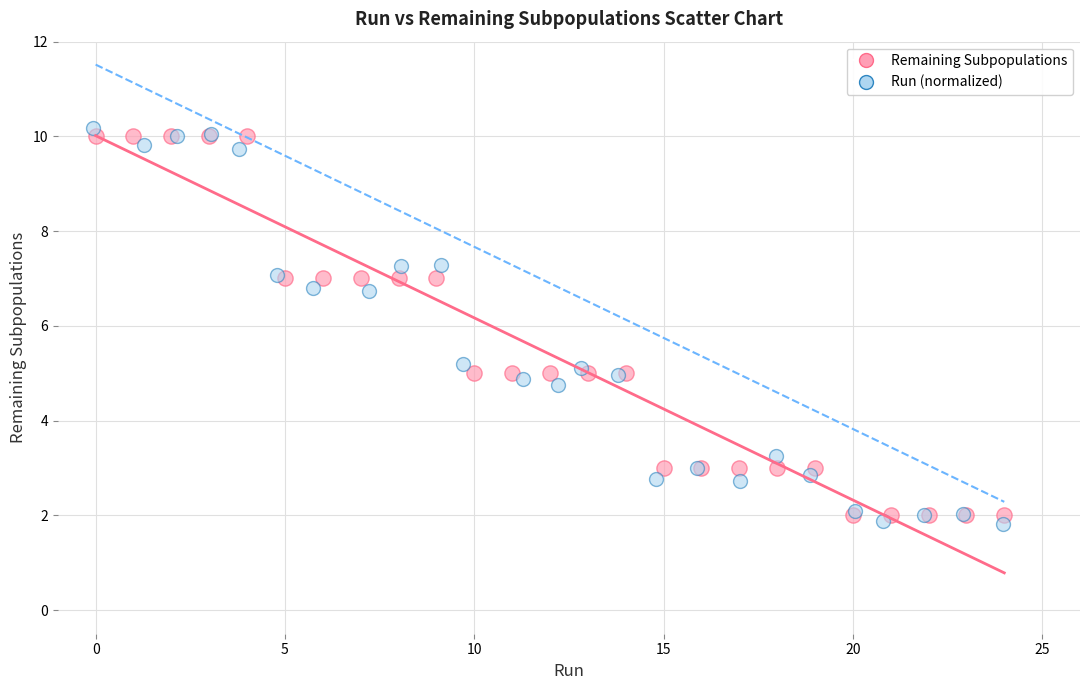

Which series reaches the maximum Y coordinate?

Run (normalized)